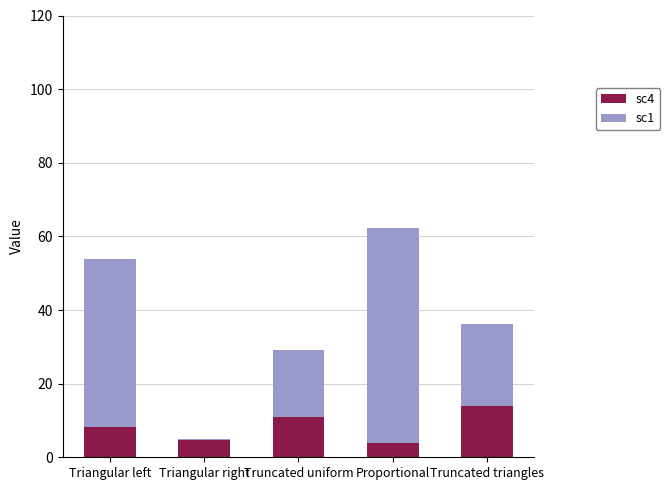

At which label is sc4 closest to 8?

Triangular left